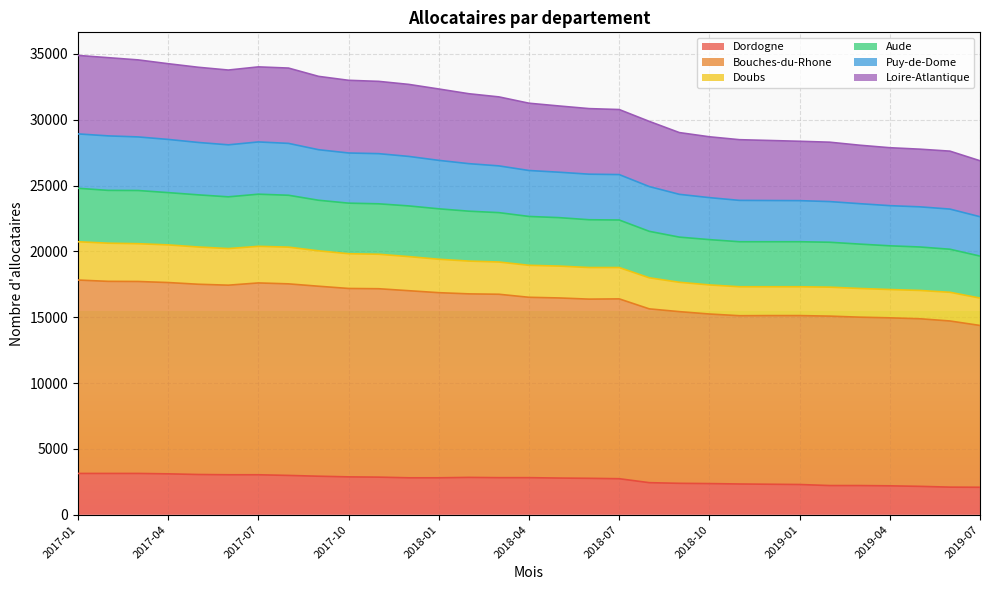

What is the highest value of the Dordogne series?

3130